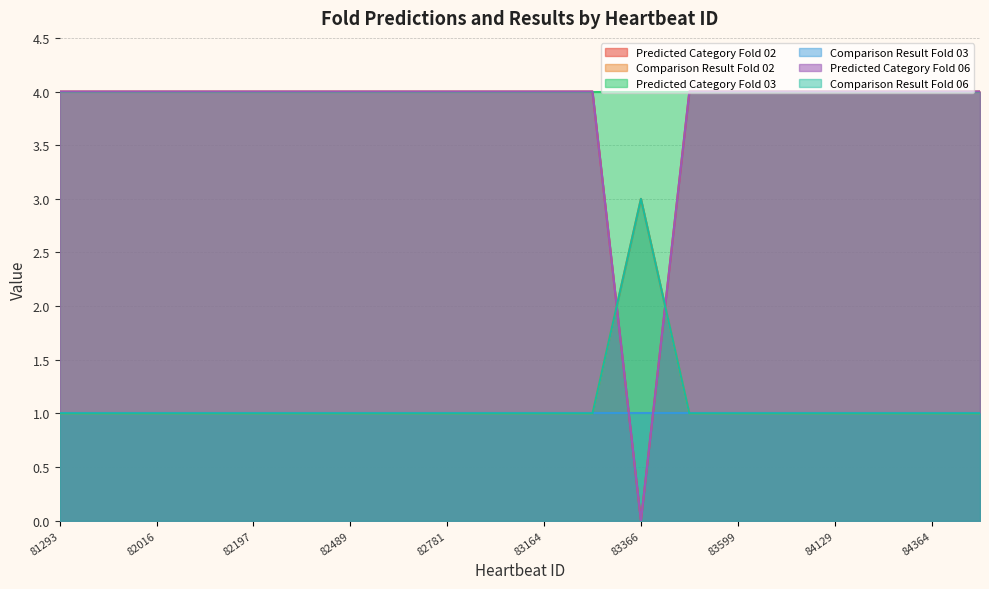

How many lines are shown in the chart?

6